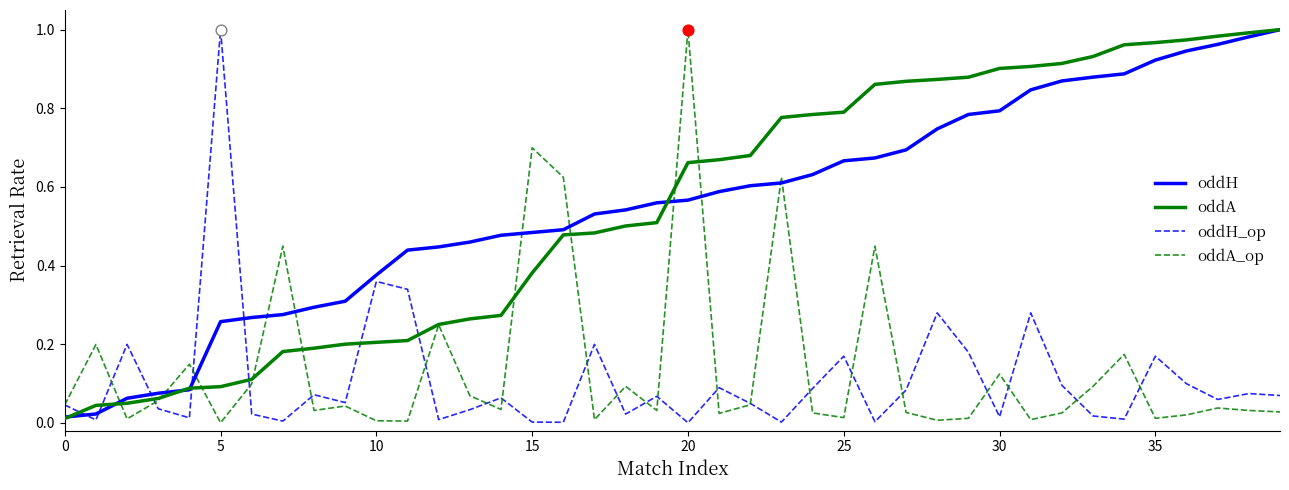

What are all the series names shown in the legend?

oddH, oddA, oddH_op, oddA_op